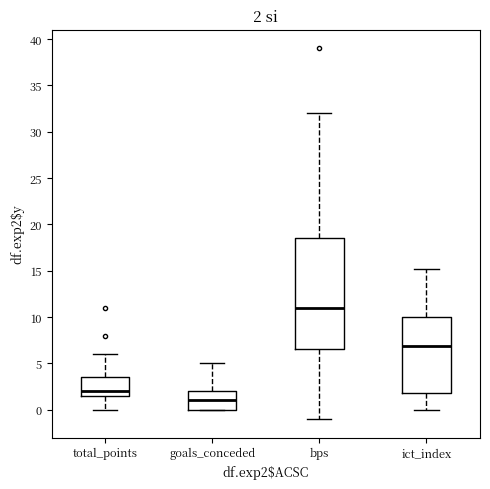

Which box has the highest median line?

bps